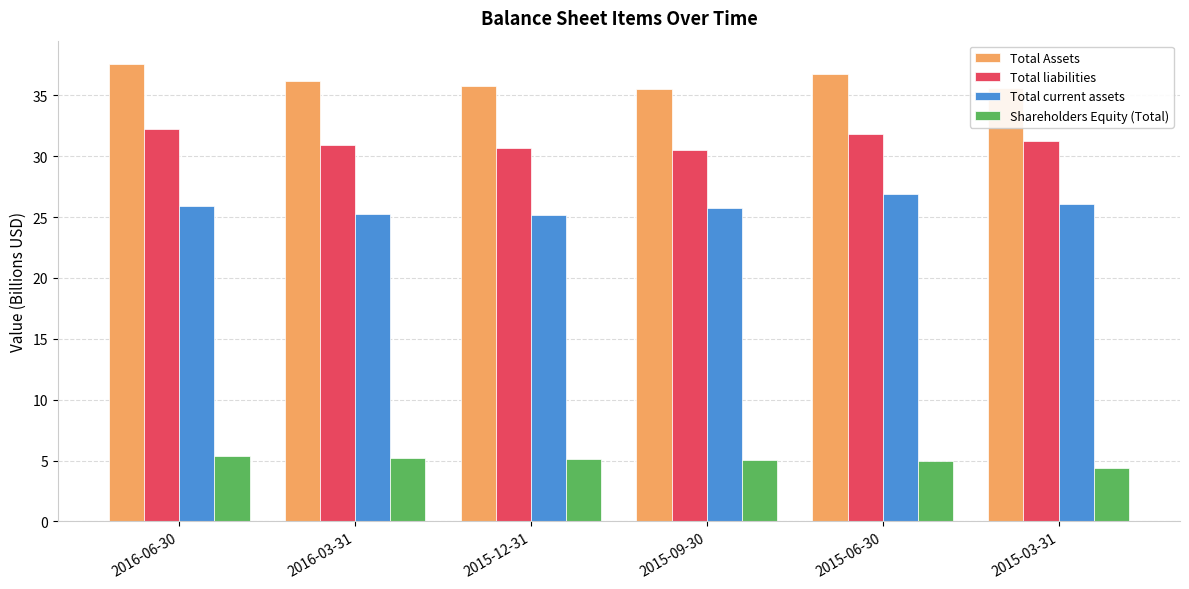

Which series has the largest total across all categories?

Total Assets